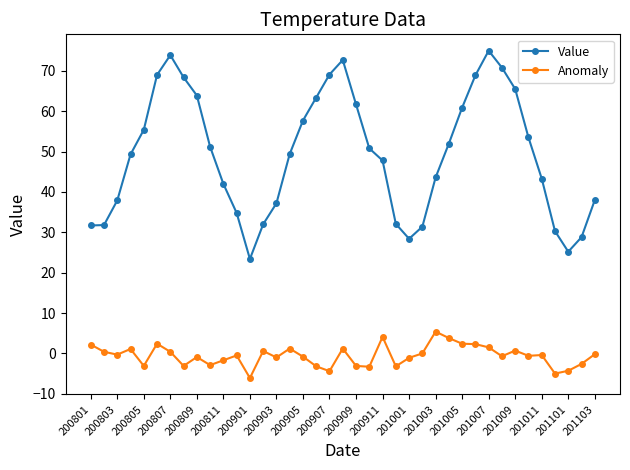

What is the maximum value for Anomaly?

5.4